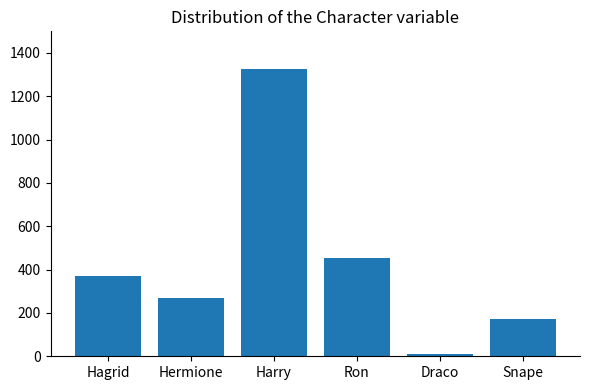

What is the change in value from Draco to Snape?

+161